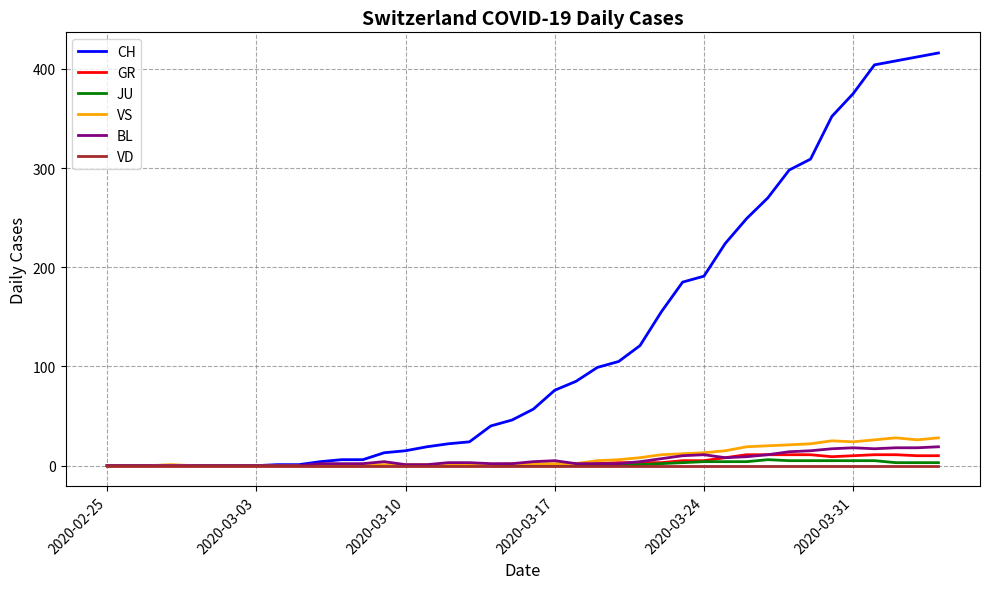

What is the sum of all BL values?

233